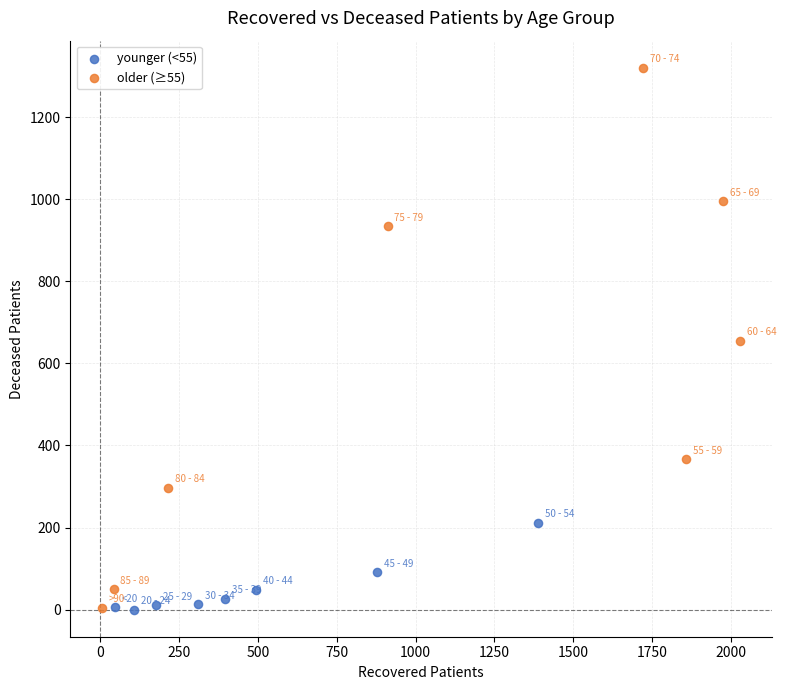

Which series has the largest Y range (max minus min)?

older (≥55)